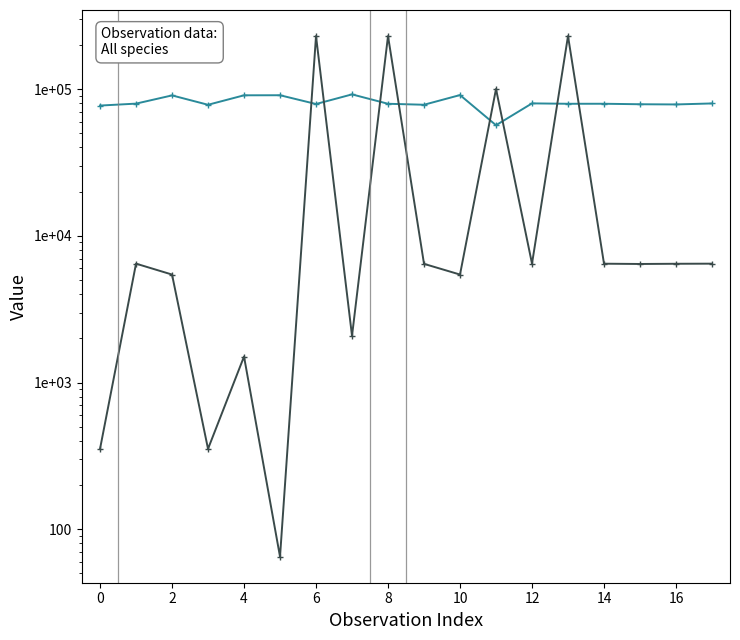

How many lines are shown in the chart?

2